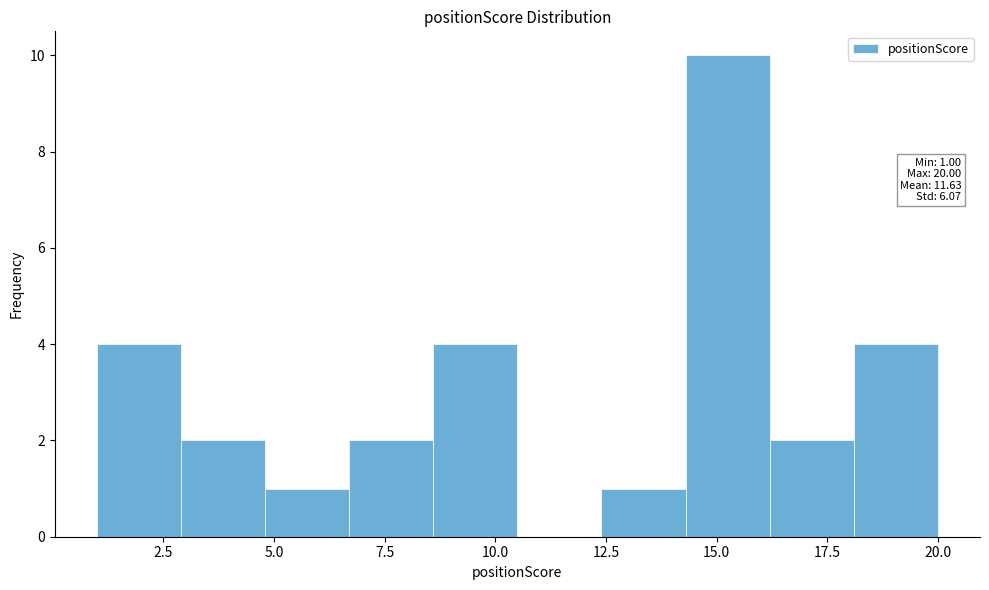

Read against the x-axis, roughly where is the centre of the tallest bar?

15.5